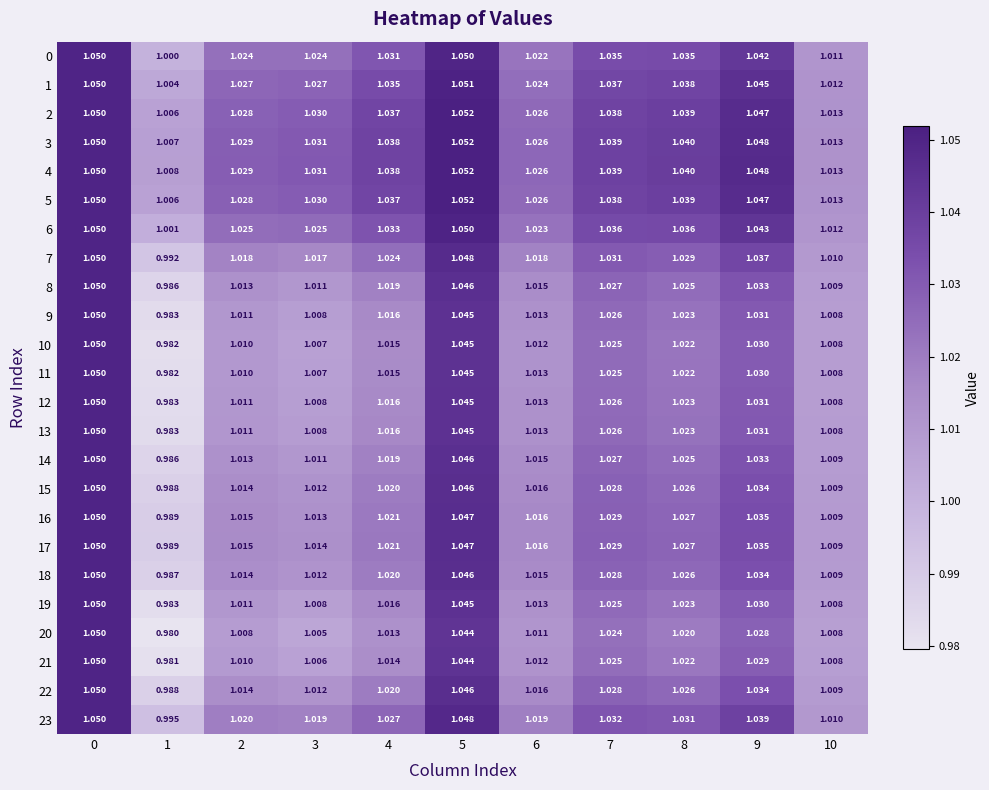

Between 1 and 5, which series saw the biggest shift?

20